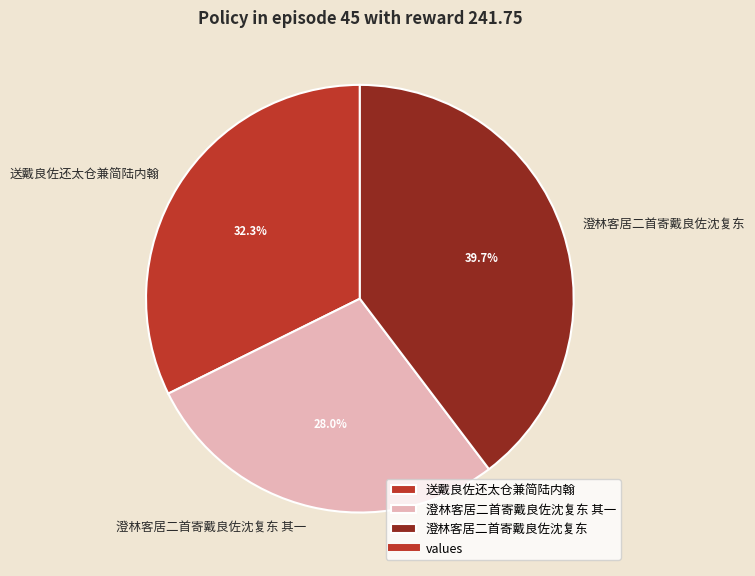

Between 澄林客居二首寄戴良佐沈复东 其一 and 澄林客居二首寄戴良佐沈复东, which is larger?

澄林客居二首寄戴良佐沈复东